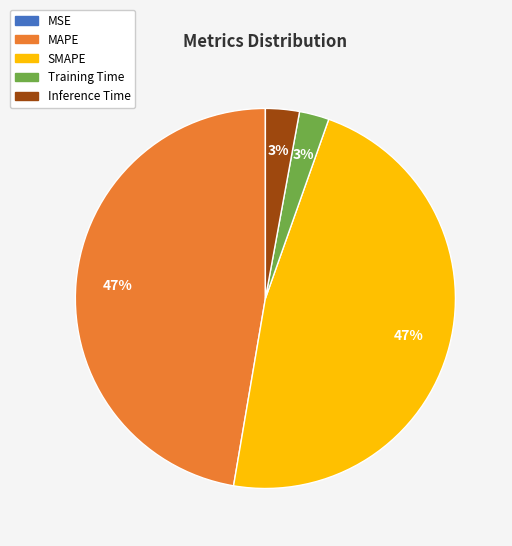

Is there any slice that represents more than half of the pie?

No